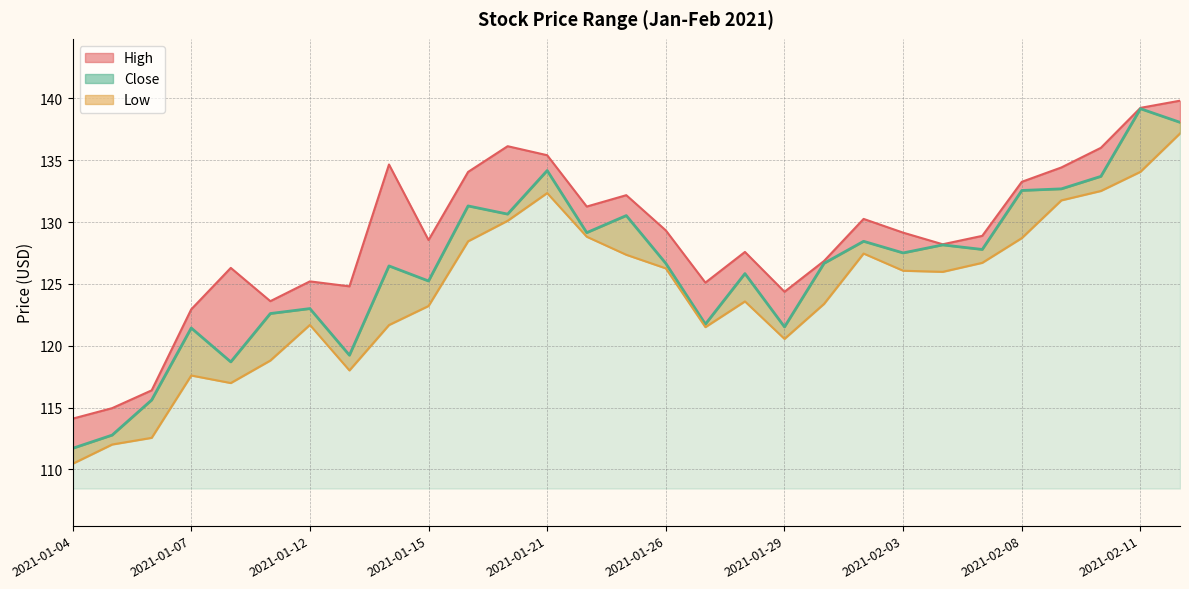

At how many categories does at least one series exceed 120?

26